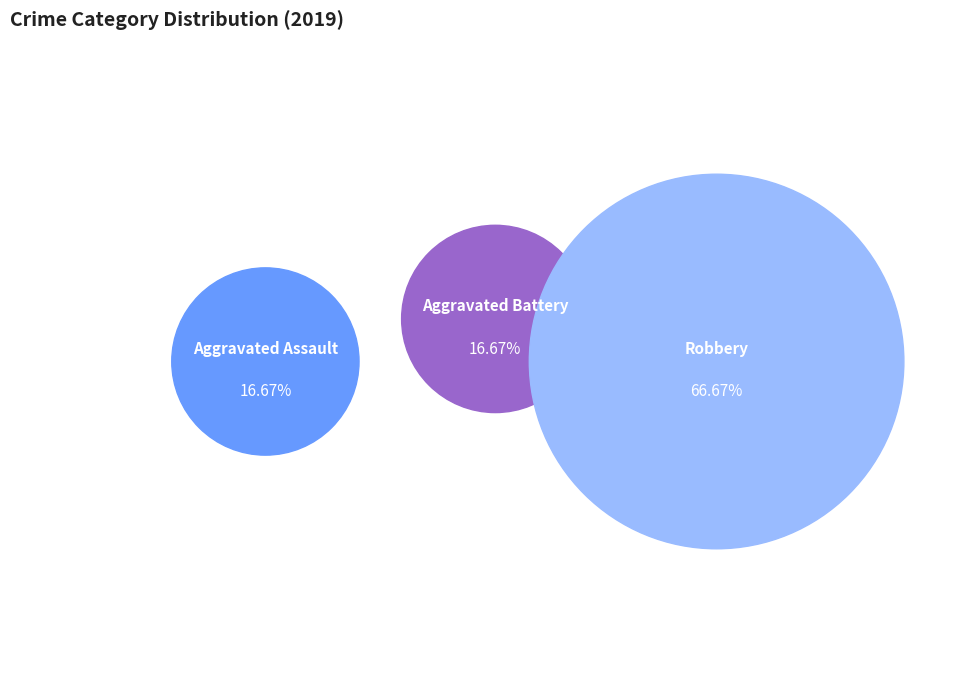

True or false: Criminal Sexual Assault accounts for 10% of the total.

False